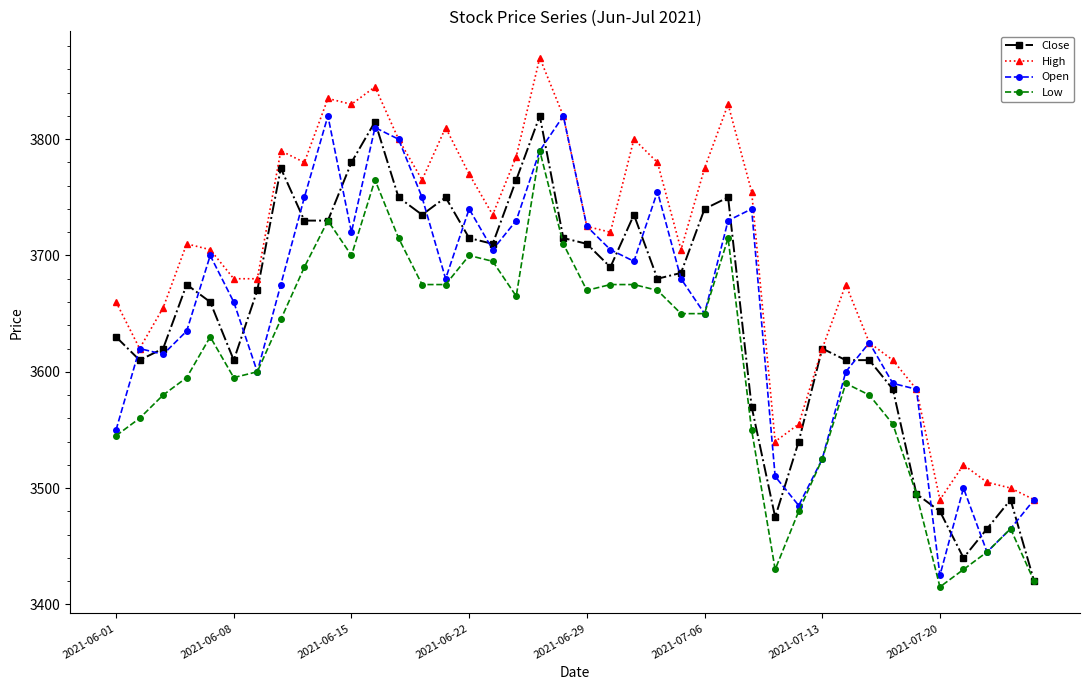

Which series has the largest total across all categories?

High